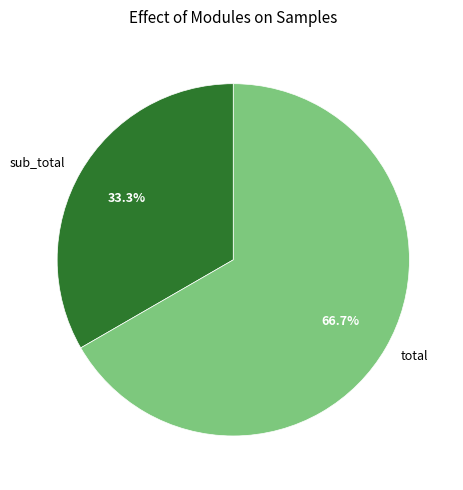

What is the largest slice in the pie chart?

total